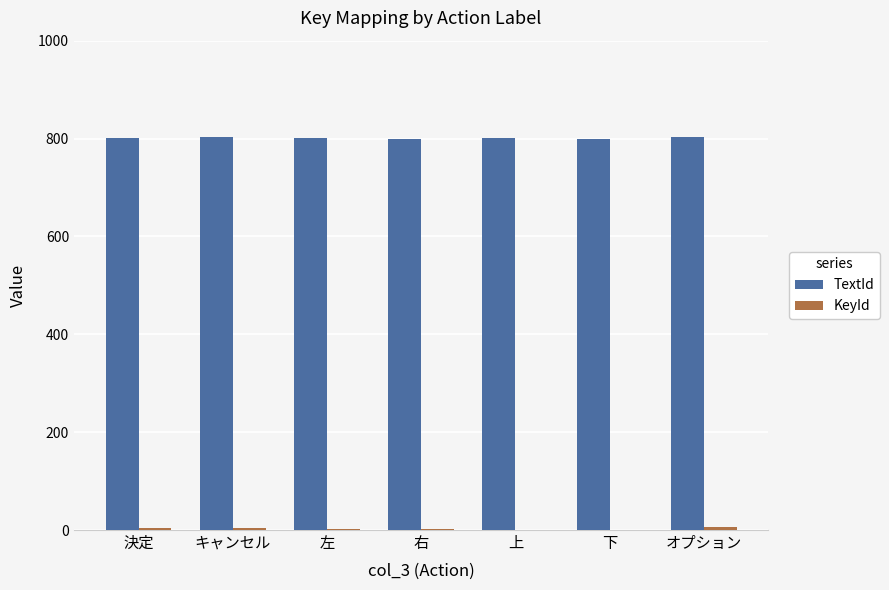

What is the maximum value for TextId?

804